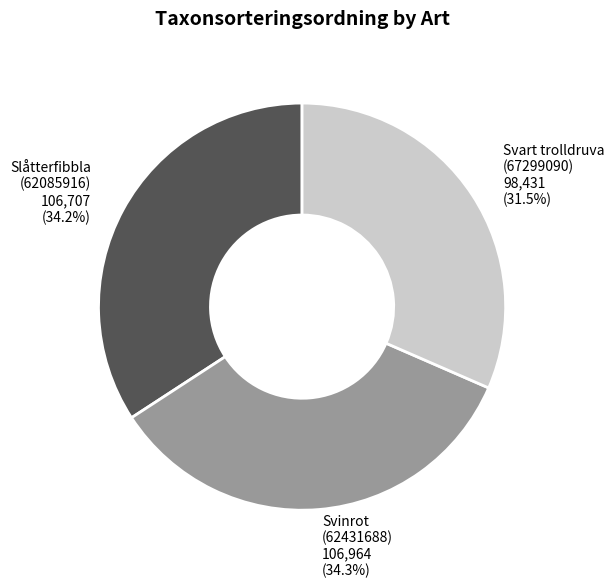

To the nearest percent, what is the difference between the largest and smallest slice percentages?

3%